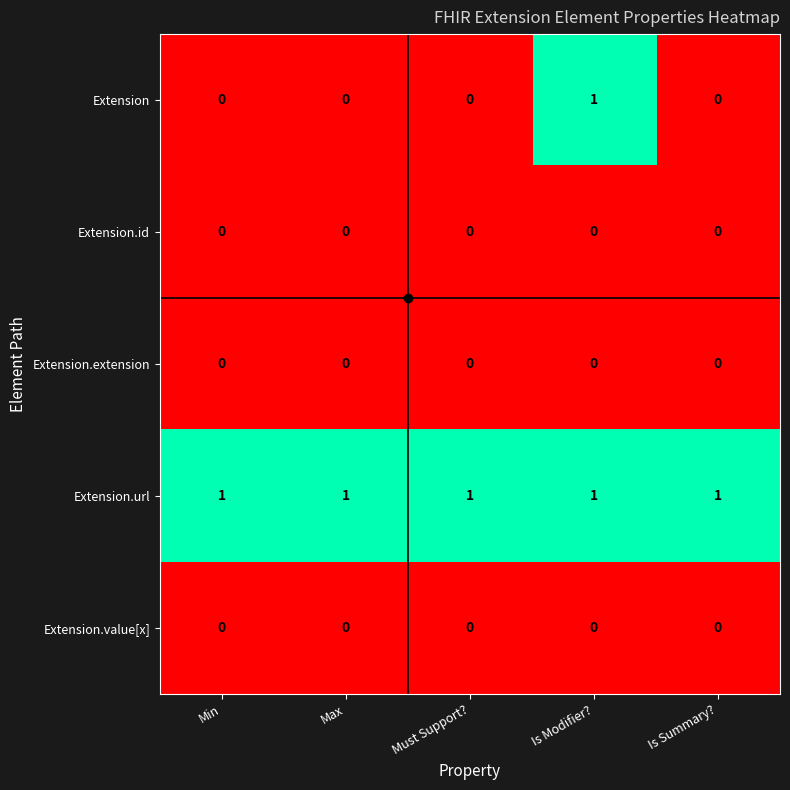

How many data points does each series have?

5